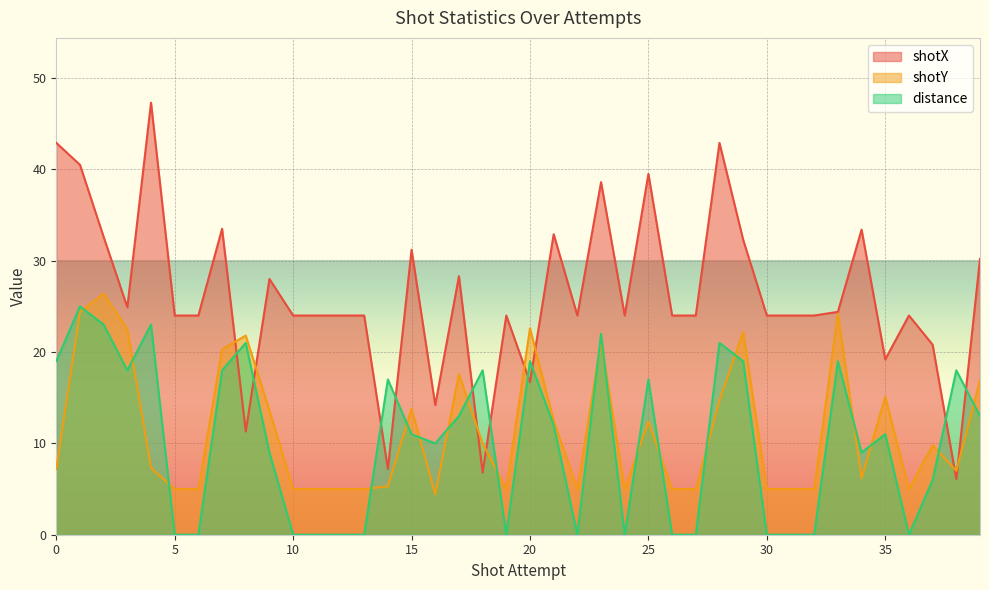

Is it true that shotY equals 7.3 at 4?

True